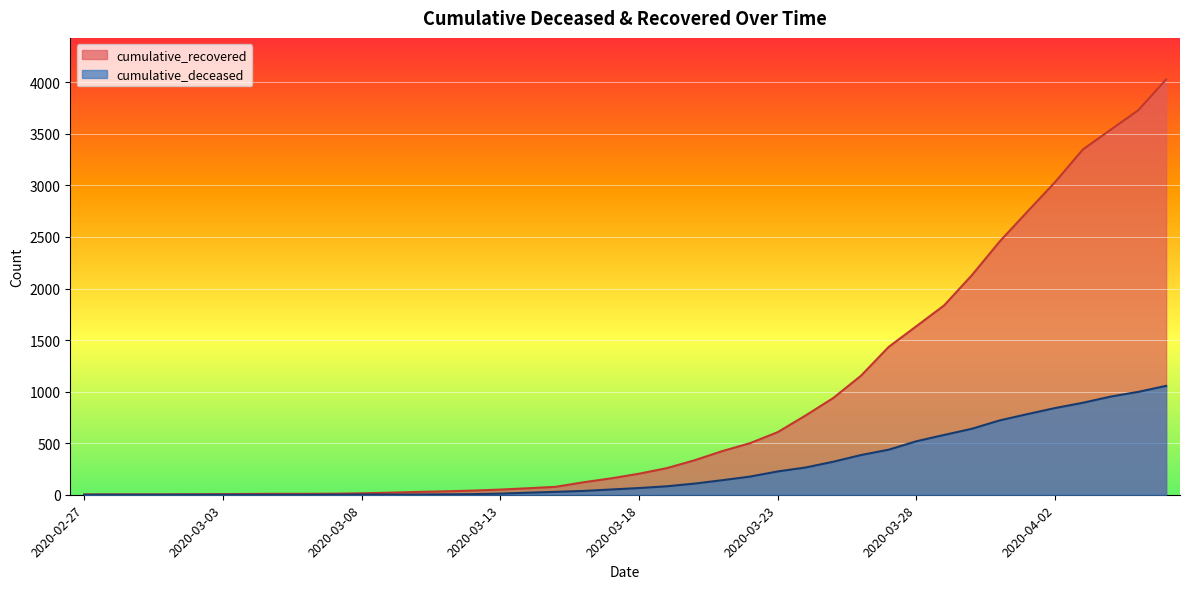

What is the label of the 33rd point from the right?

2020-03-05